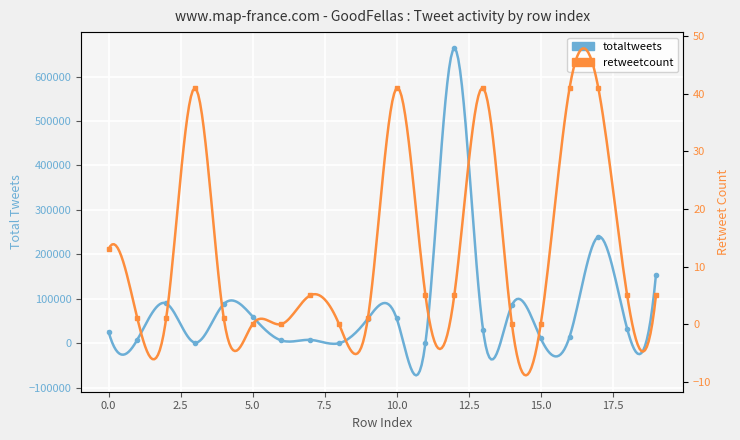

What is the difference between the totaltweets values at 7 and 3?

6129